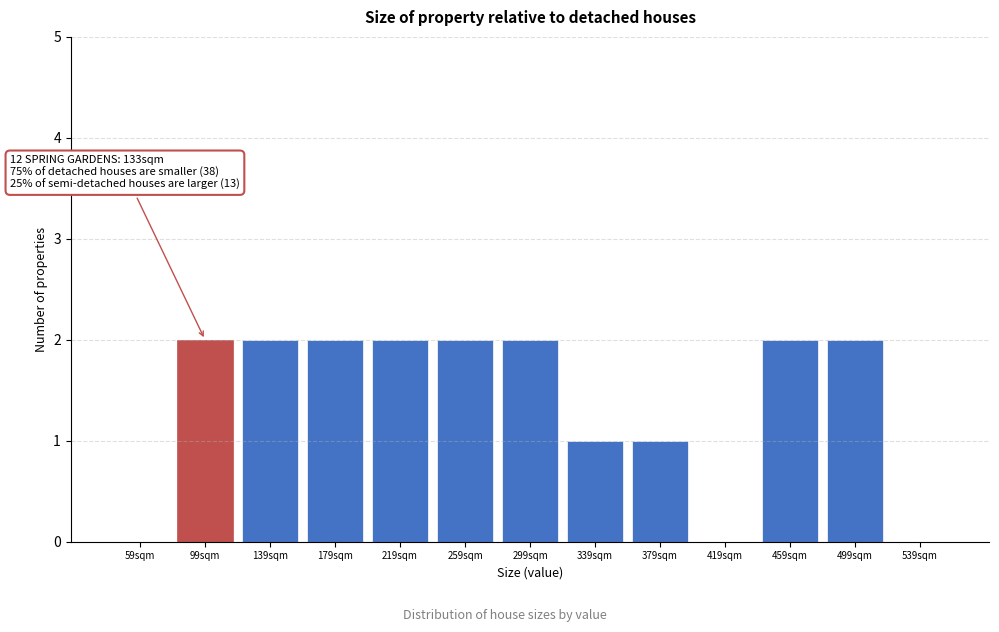

Reading left to right, extract all data points from this chart.

59sqm=0	99sqm=2	139sqm=2	179sqm=2	219sqm=2	259sqm=2	299sqm=2	339sqm=1	379sqm=1	419sqm=0	459sqm=2	499sqm=2	539sqm=0